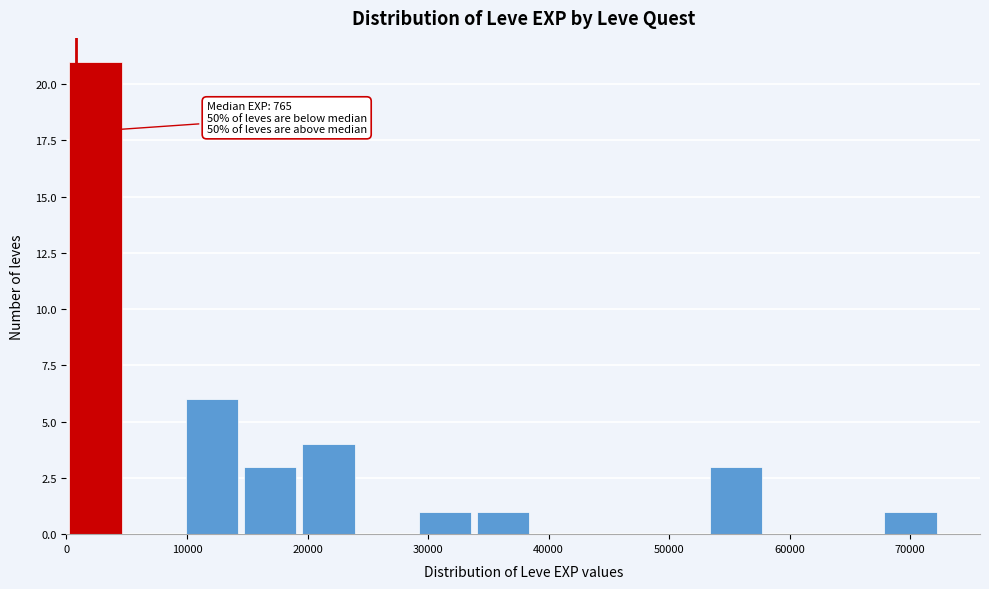

Which range on the x-axis has the tallest bar?

0 to 5000